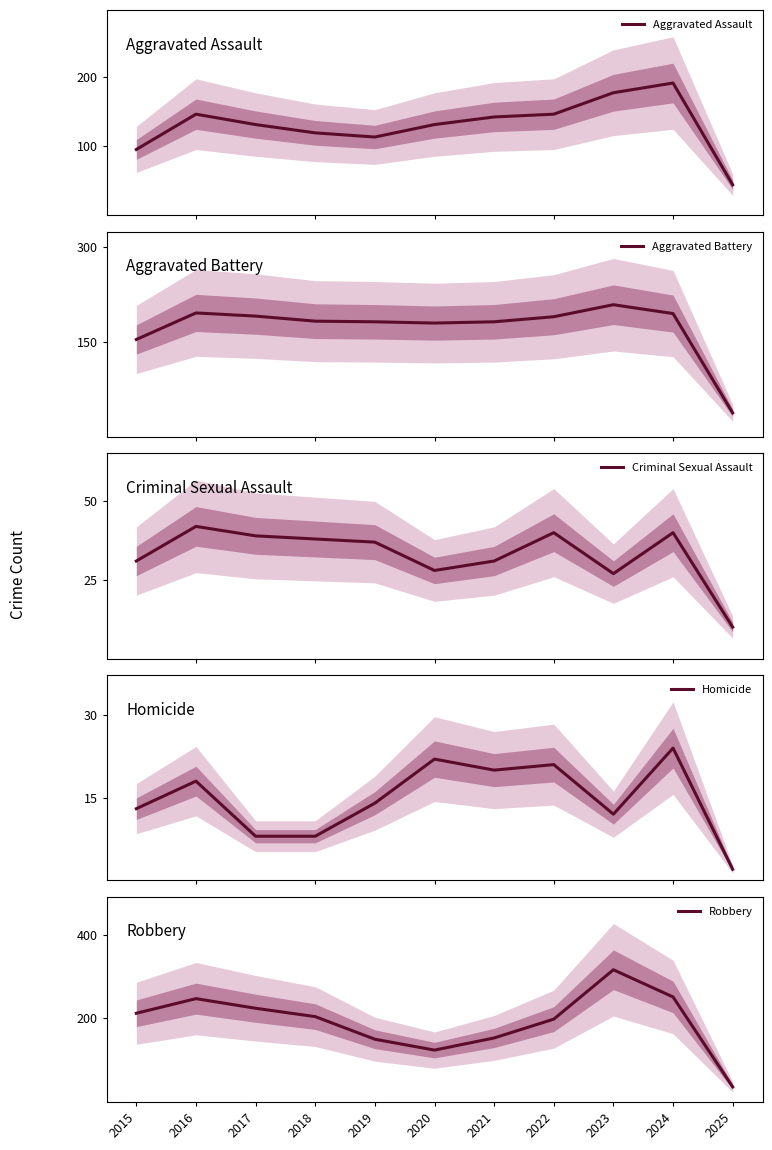

What is the difference between the Robbery values at 2020 and 2024?

127